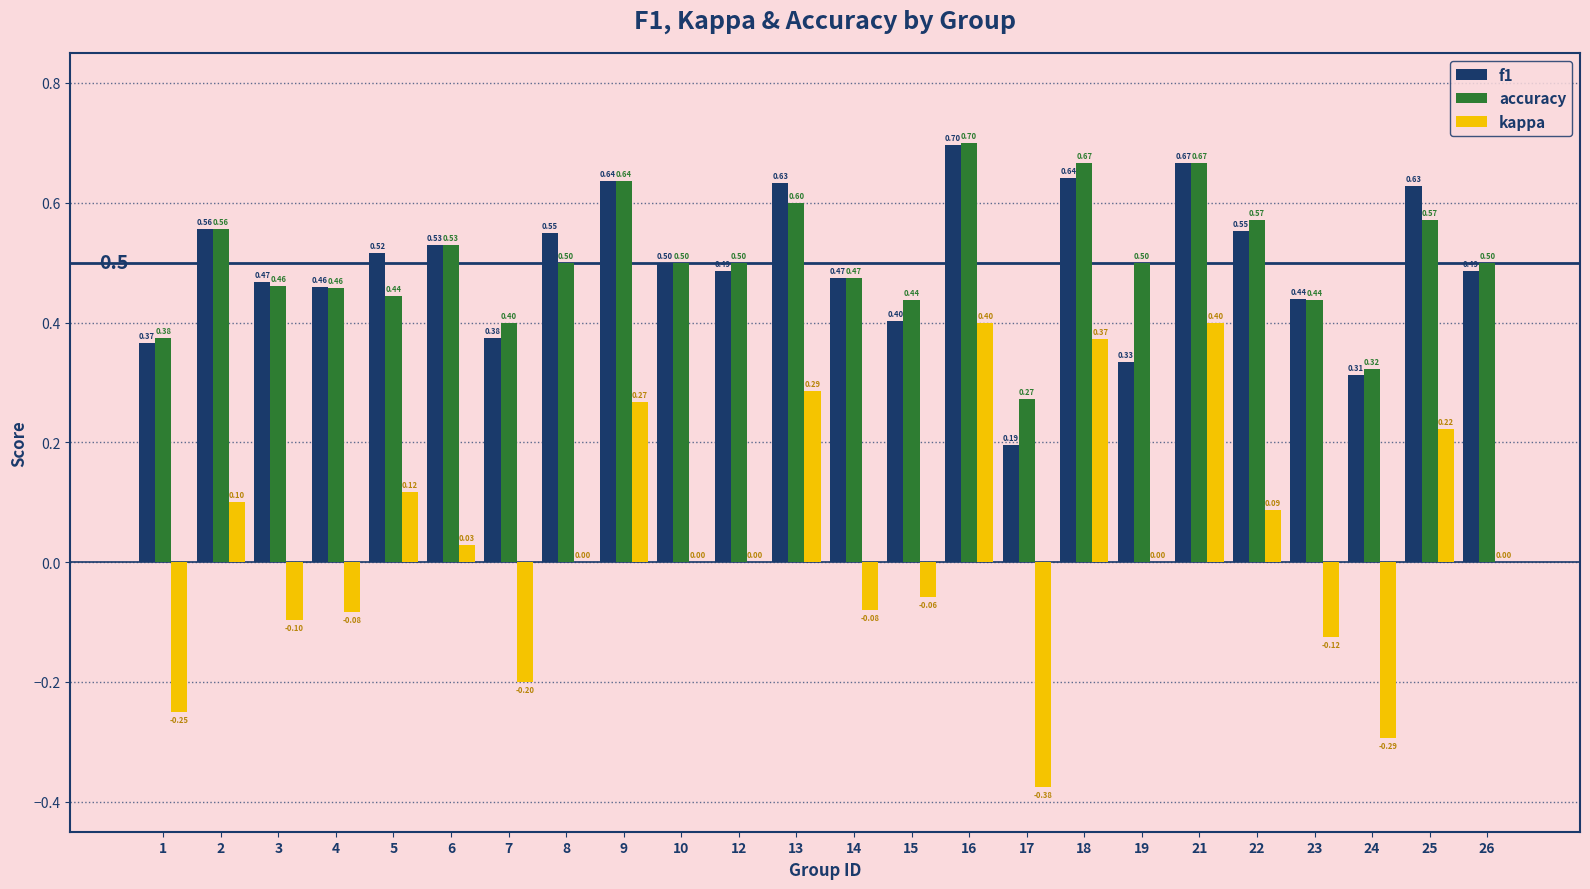

How many groups of bars are there?

24